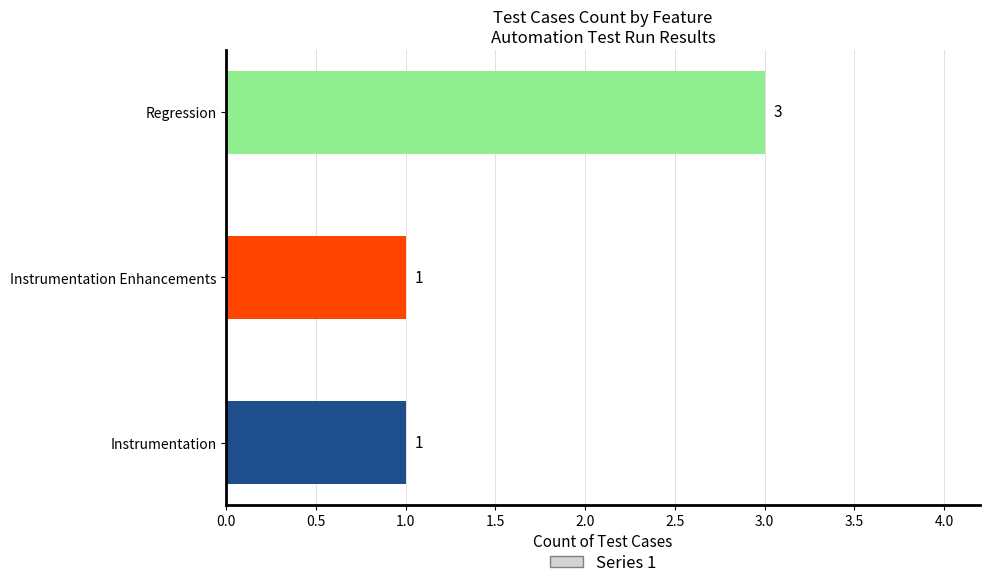

Is it true that the value at Regression is 3?

True